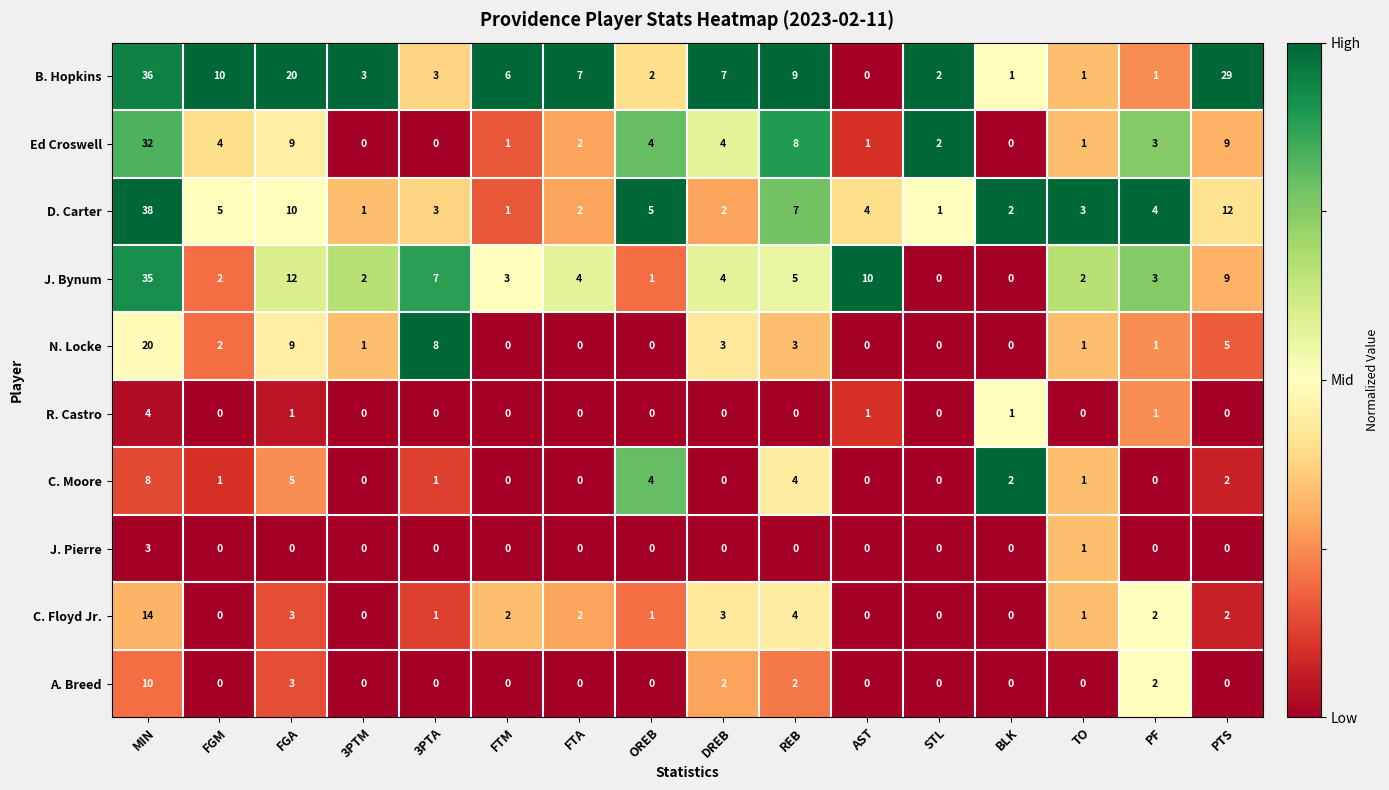

At which category is the sum across all series the highest?

MIN